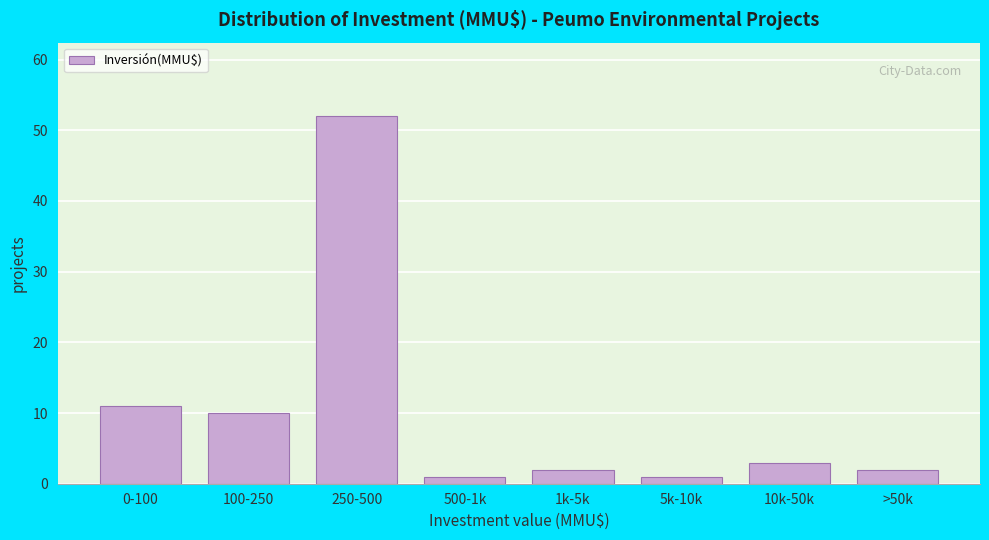

Reading left to right, what are all the values shown in this chart?

11	10	52	1	2	1	3	2